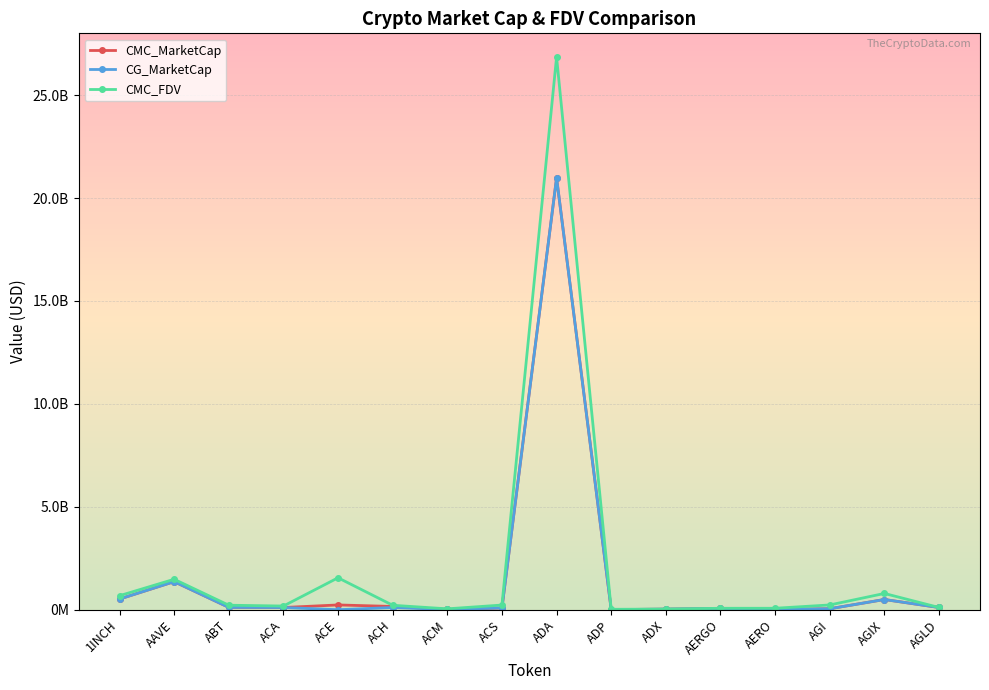

The value of CMC_FDV at ADP is 20439041.1. True or false?

True